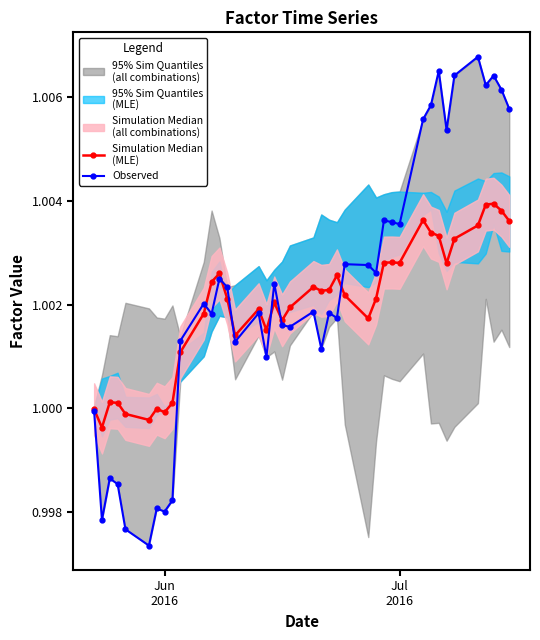

True or false: Simulation Median
(MLE) and Observed cross at least once.

True